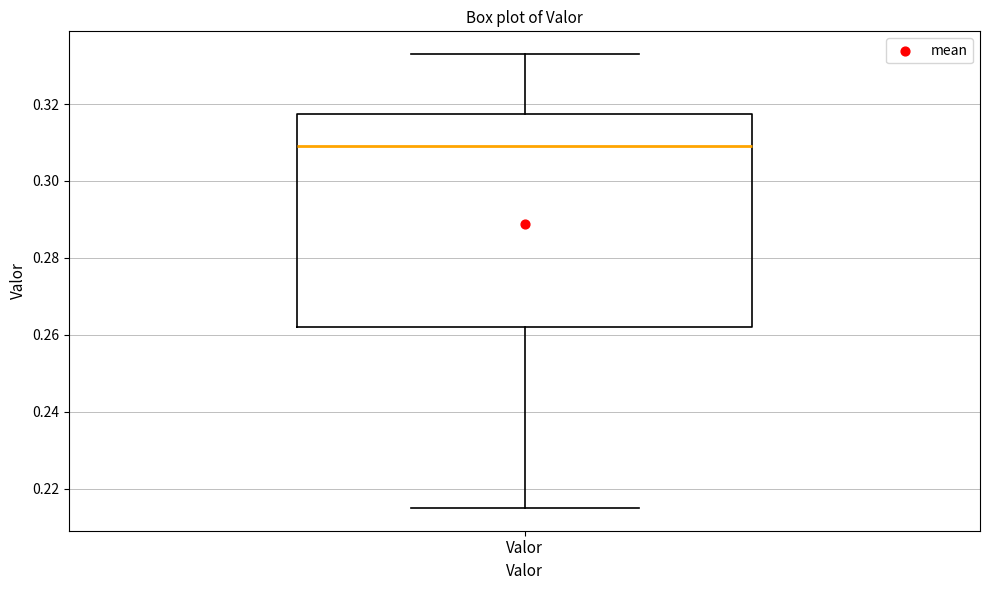

Transcribe this box plot: give where the median line is, the range the box spans, and where the two whiskers end, as read against the y-axis. The values are not printed on the chart, so give them approximately, as read against the axis.

median 0.310, box 0.262 to 0.318, whiskers 0.216 to 0.334